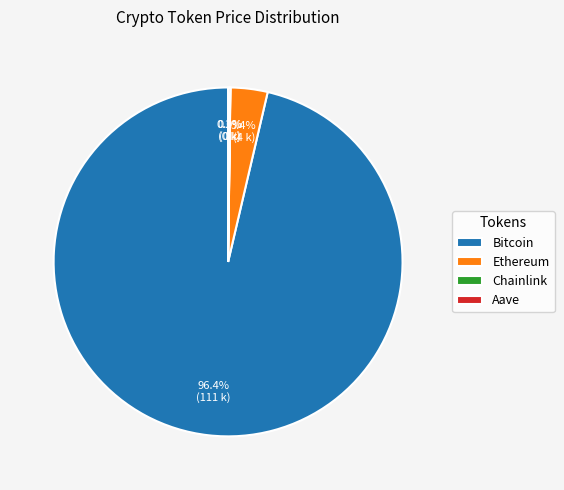

Which category accounts for the majority?

Bitcoin